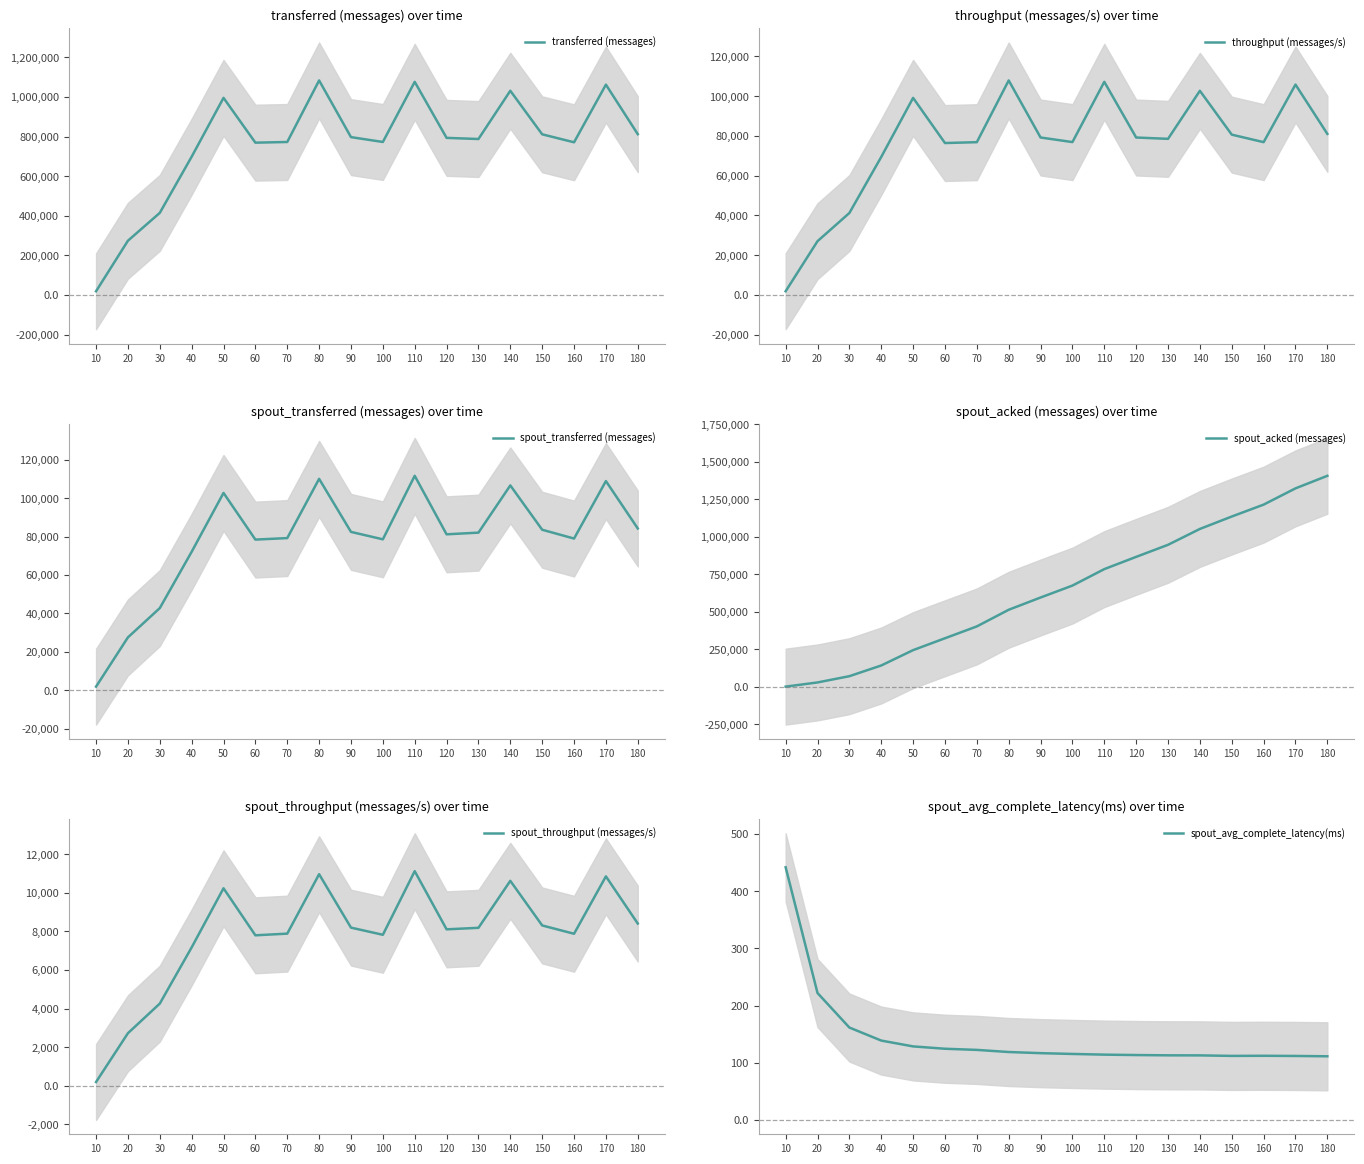

Reading left to right, what are all the values shown in this chart?

transferred (messages): 10=18880.0	20=274040.0	30=414600.0	40=698260.0	50=995340.0	60=769140.0	70=772540.0	80=1083360.0	90=797080.0	100=772620.0	110=1076300.0	120=793340.0	130=787600.0	140=1031260.0	150=811320.0	160=771000.0	170=1062160.0	180=812040.0
throughput (messages/s): 10=1886.0	20=27073.0	30=41253.0	40=69450.0	50=99176.0	60=76455.0	70=76884.0	80=107947.0	90=79240.0	100=76931.0	110=107243.0	120=79230.0	130=78563.0	140=102735.0	150=80672.0	160=76900.0	170=105866.0	180=81050.0
spout_transferred (messages): 10=1960.0	20=27560.0	30=42780.0	40=72060.0	50=102660.0	60=78400.0	70=79180.0	80=109980.0	90=82400.0	100=78540.0	110=111560.0	120=81140.0	130=82020.0	140=106560.0	150=83520.0	160=78940.0	170=108820.0	180=84180.0
spout_acked (messages): 10=1920.0	20=29740.0	30=71420.0	40=142740.0	50=244940.0	60=324020.0	70=402920.0	80=513760.0	90=595380.0	100=674800.0	110=784460.0	120=866060.0	130=946340.0	140=1052060.0	150=1134720.0	160=1213960.0	170=1322220.0	180=1405840.0
spout_throughput (messages/s): 10=195.0	20=2722.0	30=4256.0	40=7167.0	50=10229.0	60=7793.0	70=7880.0	80=10958.0	90=8191.0	100=7820.0	110=11115.0	120=8103.0	130=8181.0	140=10615.0	150=8304.0	160=7873.0	170=10846.0	180=8402.0
spout_avg_complete_latency(ms): 10=441.9	20=222.0	30=161.6	40=138.8	50=128.6	60=124.5	70=122.5	80=118.8	90=116.8	100=115.4	110=114.2	120=113.5	130=113.0	140=112.9	150=112.0	160=112.2	170=111.9	180=111.3